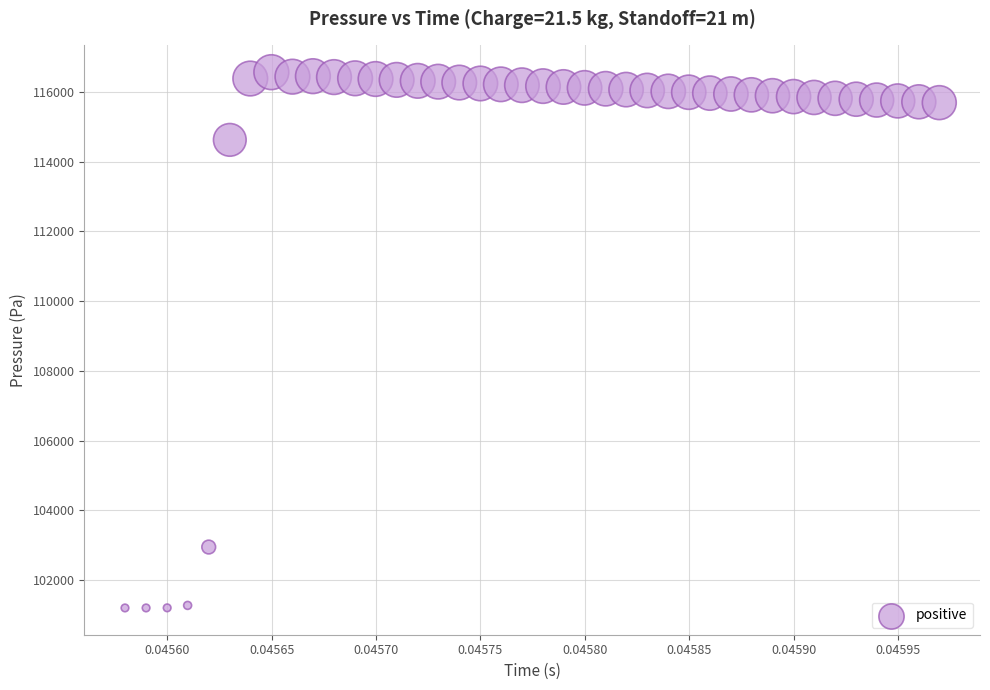

What Y value in the scatter plot is closest to 108883?

114626.4